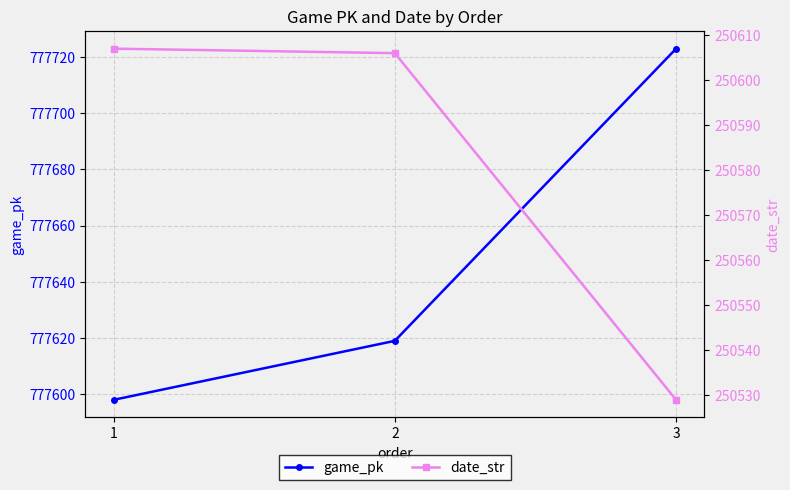

What is the value of the game_pk point at the 1st from the left?

777598